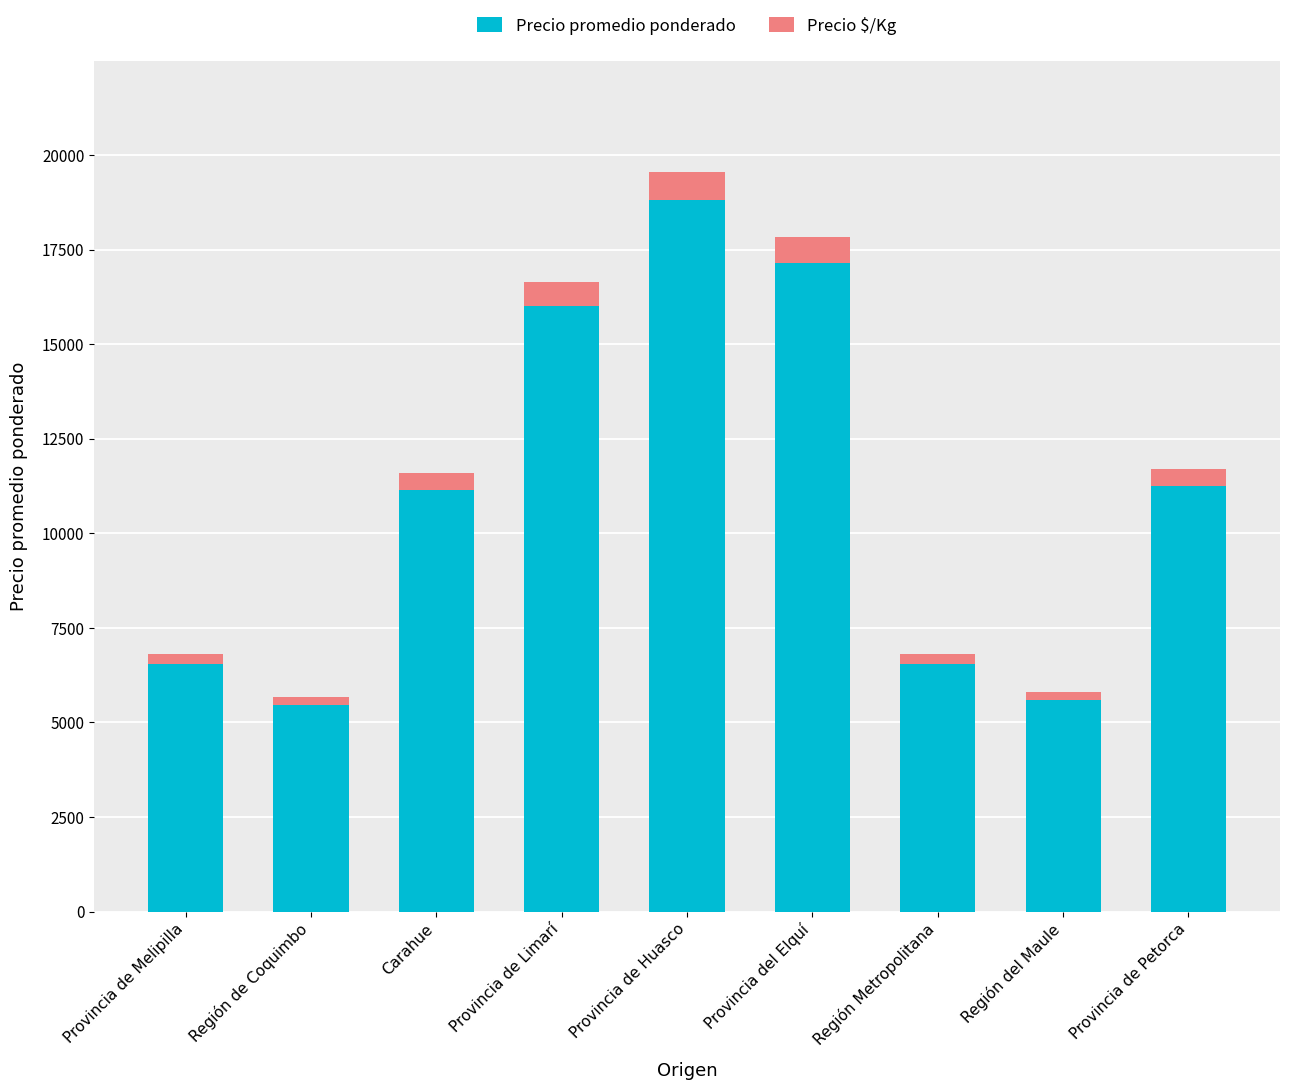

Which category has the highest value in the Precio promedio ponderado series?

Provincia de Huasco